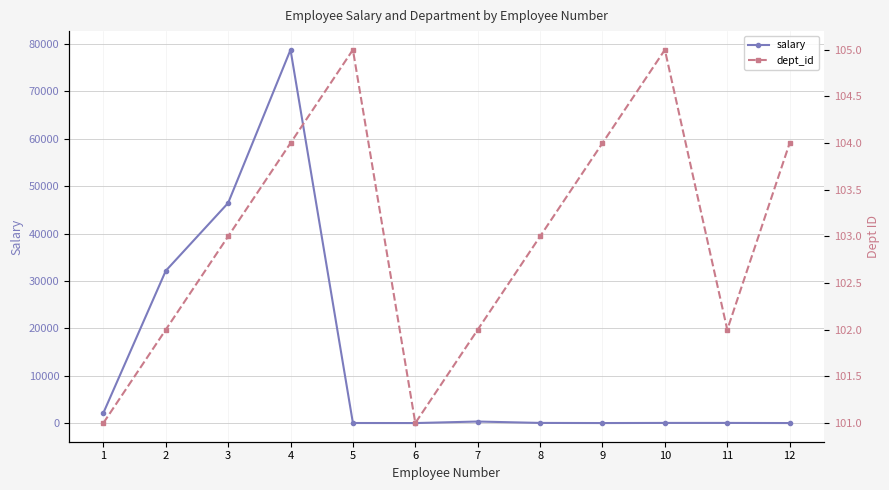

Between 3 and 8, which is larger?

3